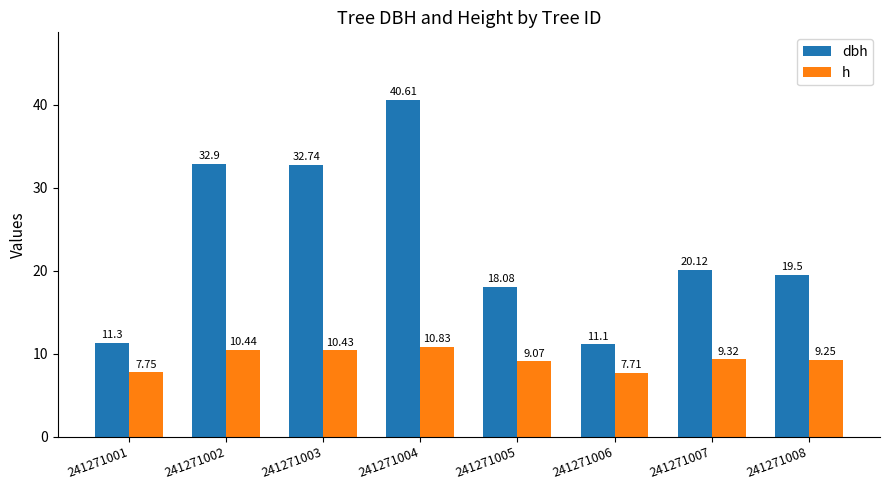

Which category has the highest value in the dbh series?

241271004